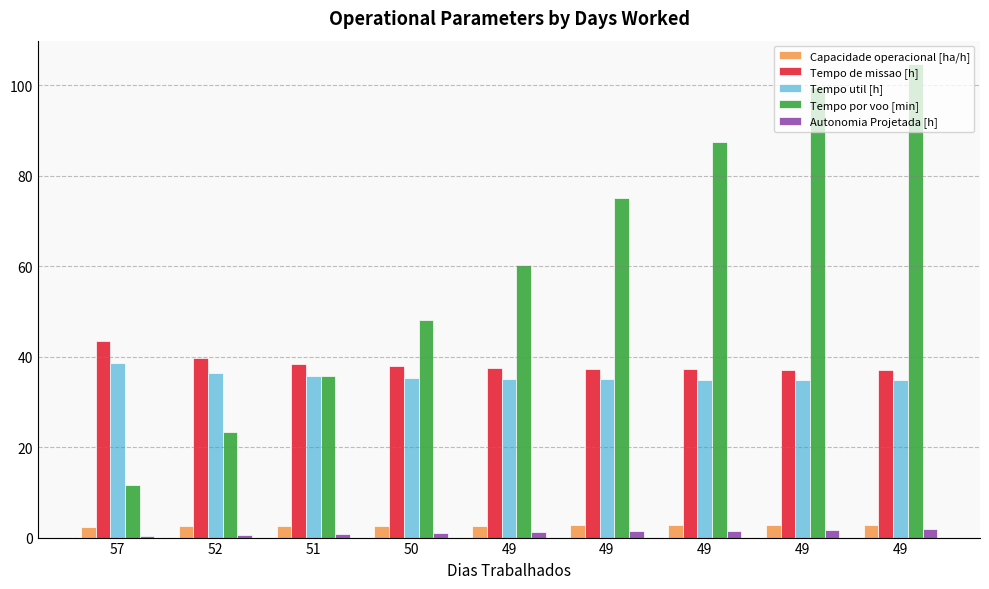

What are all the series names shown in the legend?

Capacidade operacional [ha/h], Tempo de missao [h], Tempo util [h], Tempo por voo [min], Autonomia Projetada [h]